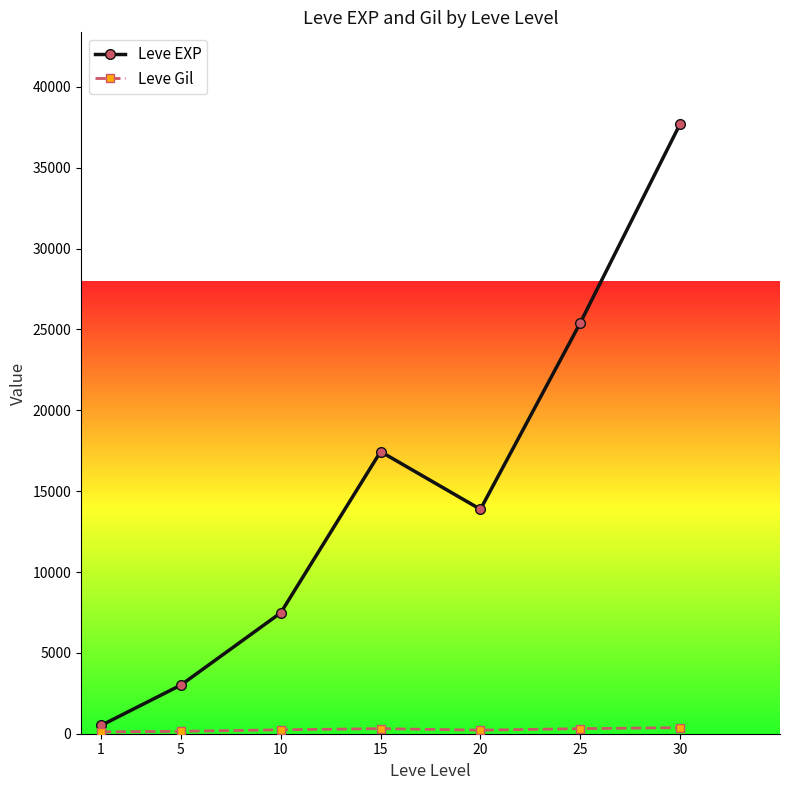

What is the highest value of the Leve EXP series?

37715.0